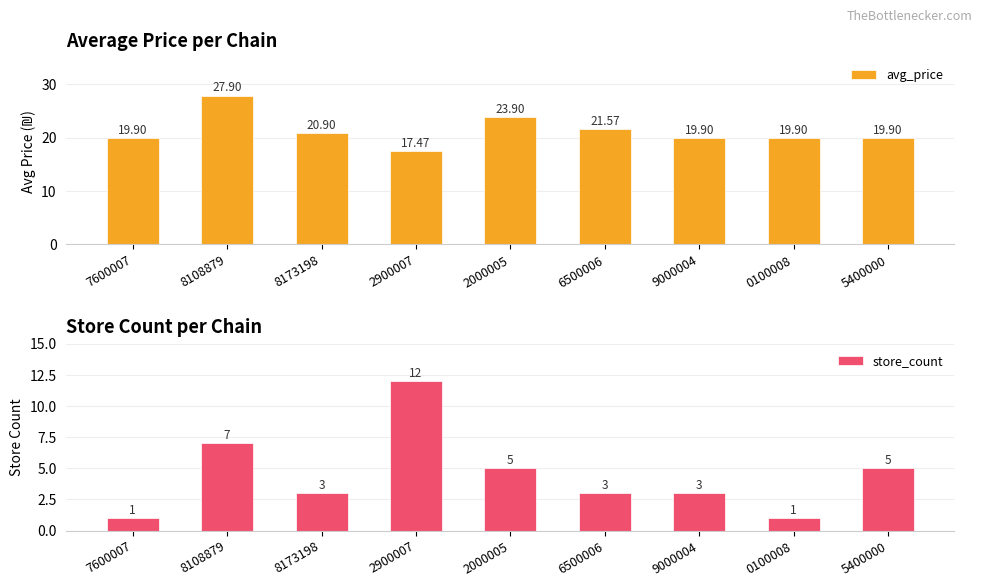

What is the smallest value displayed?

1.0